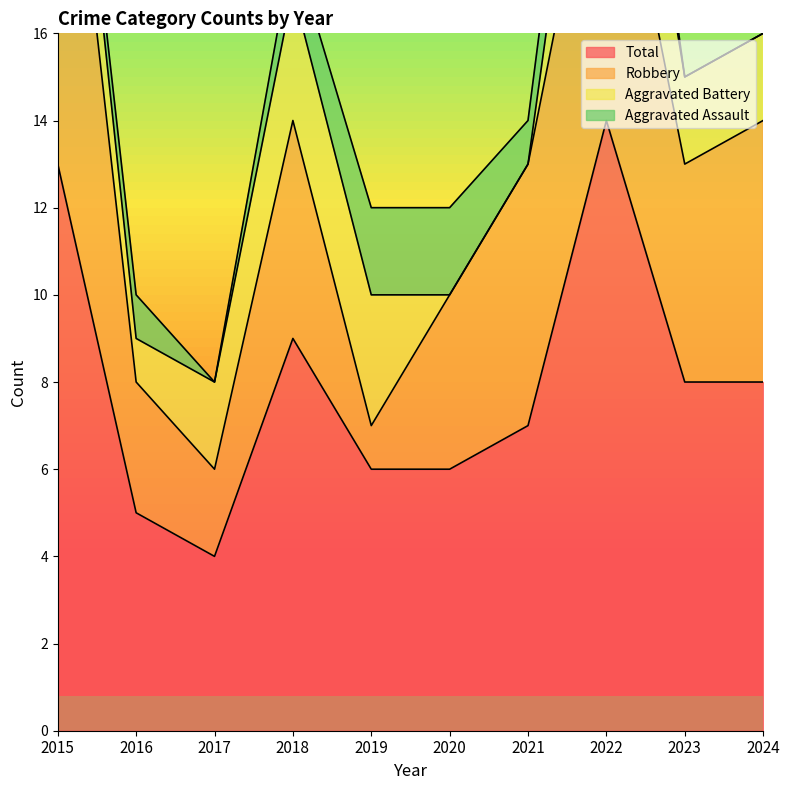

The Total series shows 6 at 2019. True or false?

True